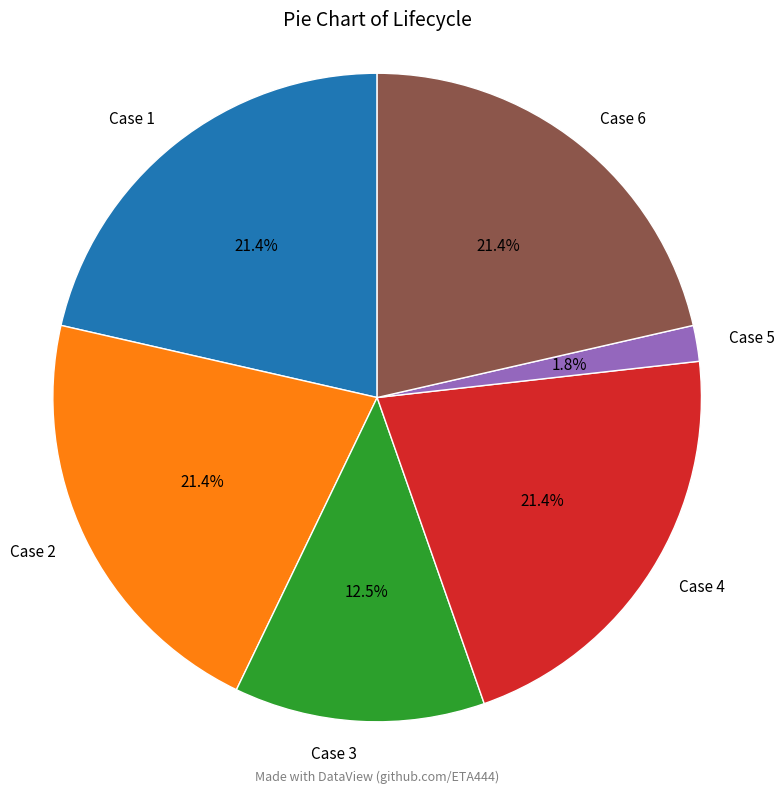

Which has a higher value, Case 5 or Case 2?

Case 2